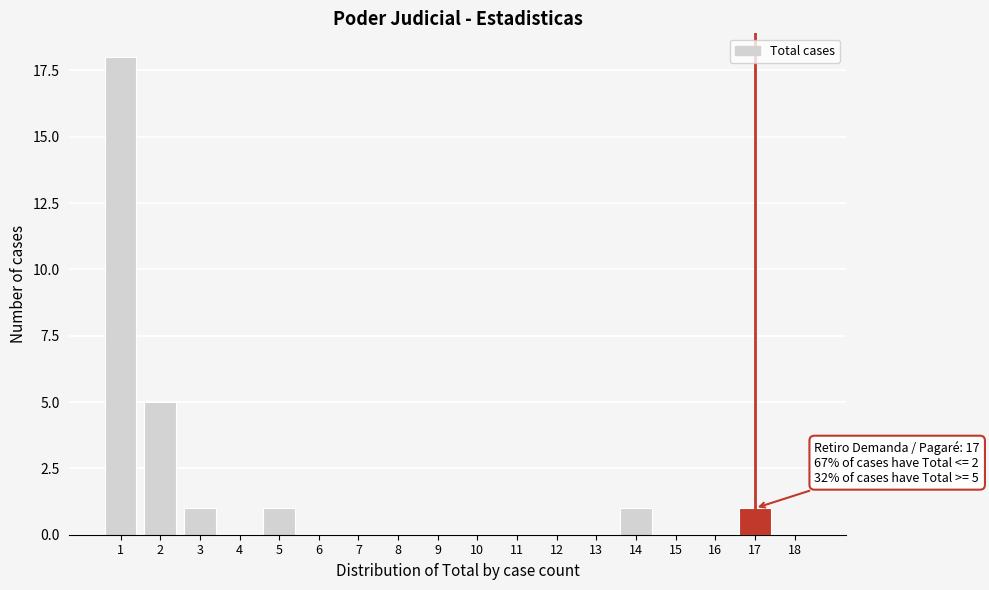

Reading right to left, extract all data points from this chart.

18=0	17=1	16=0	15=0	14=1	13=0	12=0	11=0	10=0	9=0	8=0	7=0	6=0	5=1	4=0	3=1	2=5	1=18